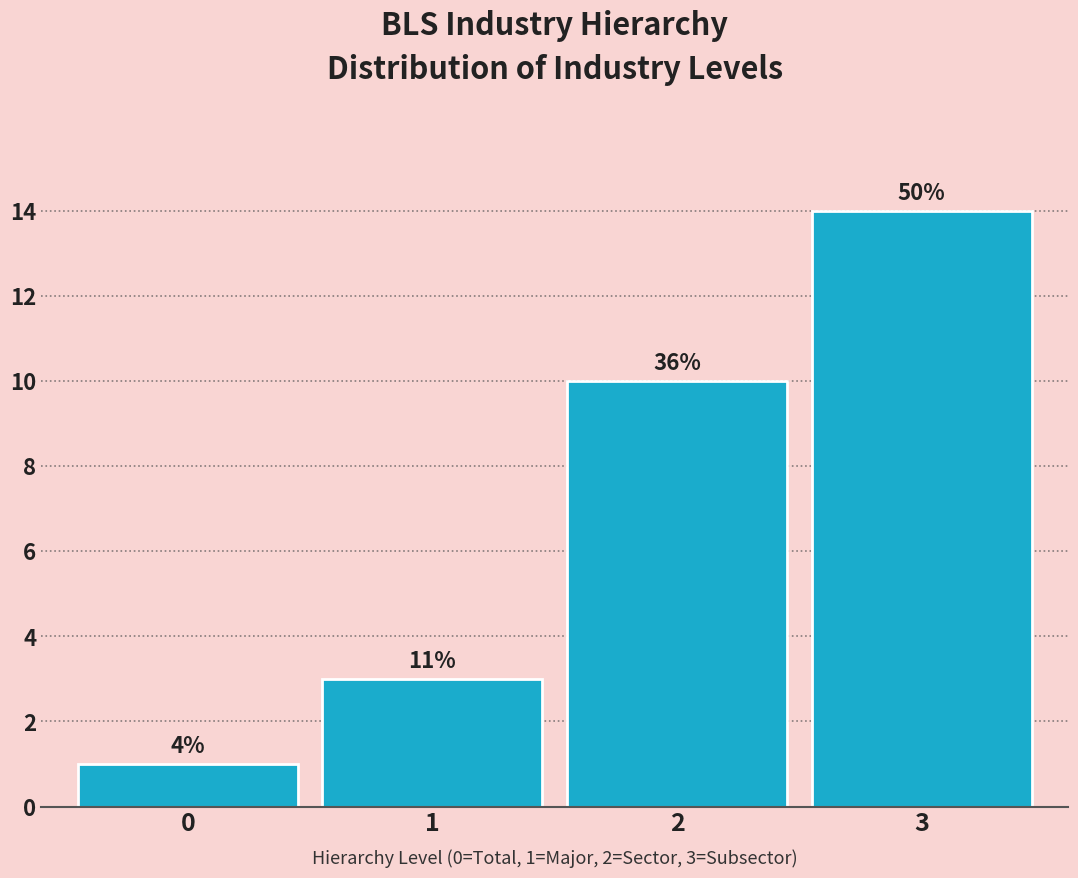

Does the chart contain any negative values?

No